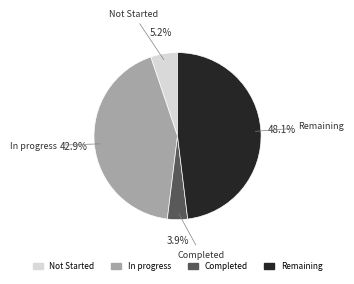

To the nearest percent, what percentage of the pie is Remaining?

48%